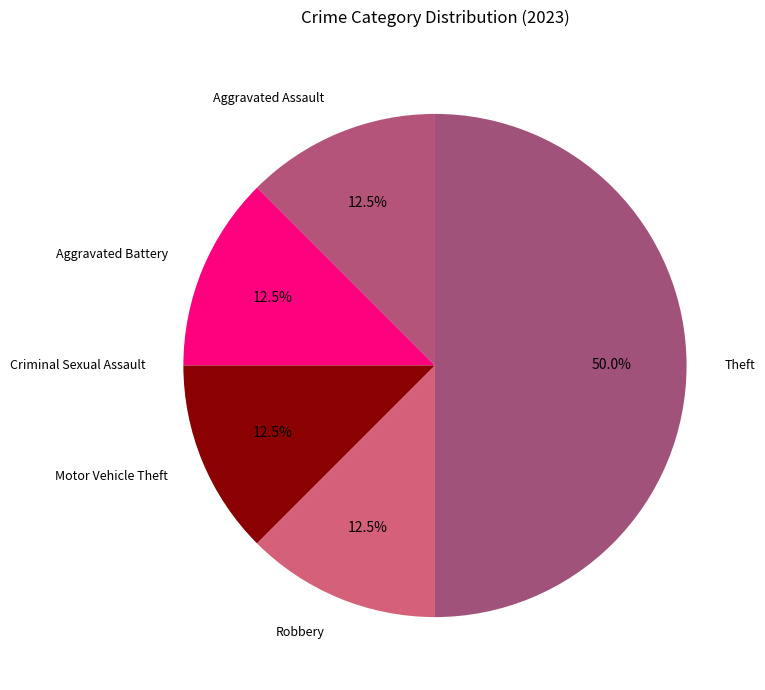

Which slice is the largest?

Theft